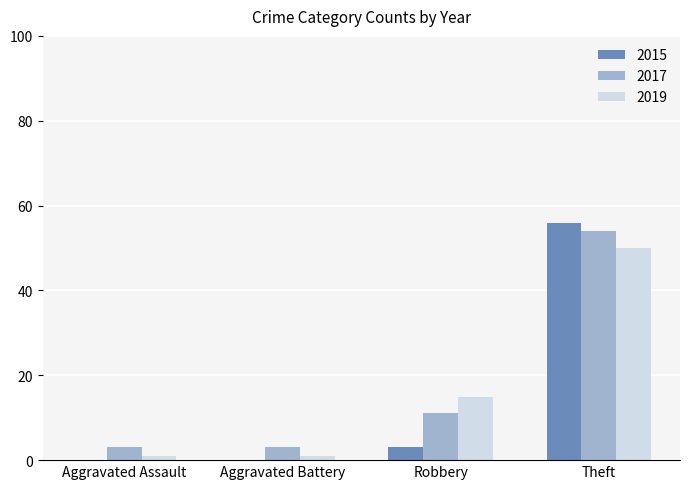

Which category has the highest value across all series?

Theft